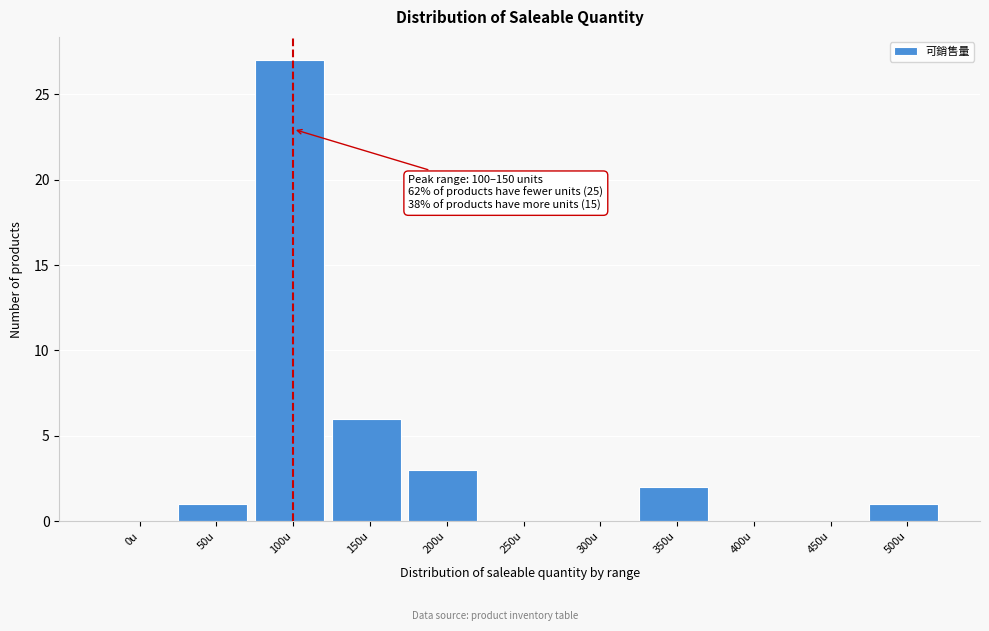

Reading right to left, what are all the values shown in this chart?

500u=1	450u=0	400u=0	350u=2	300u=0	250u=0	200u=3	150u=6	100u=27	50u=1	0u=0